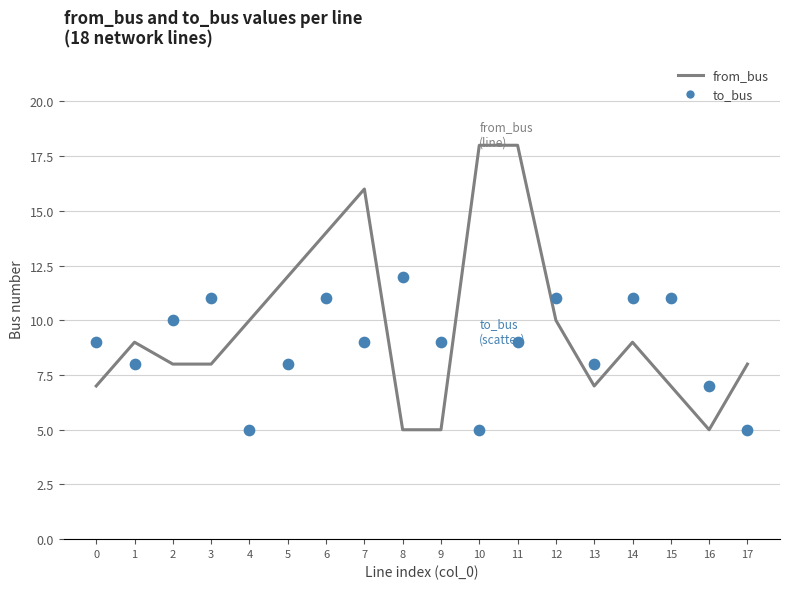

At which category is the sum across all series the highest?

11